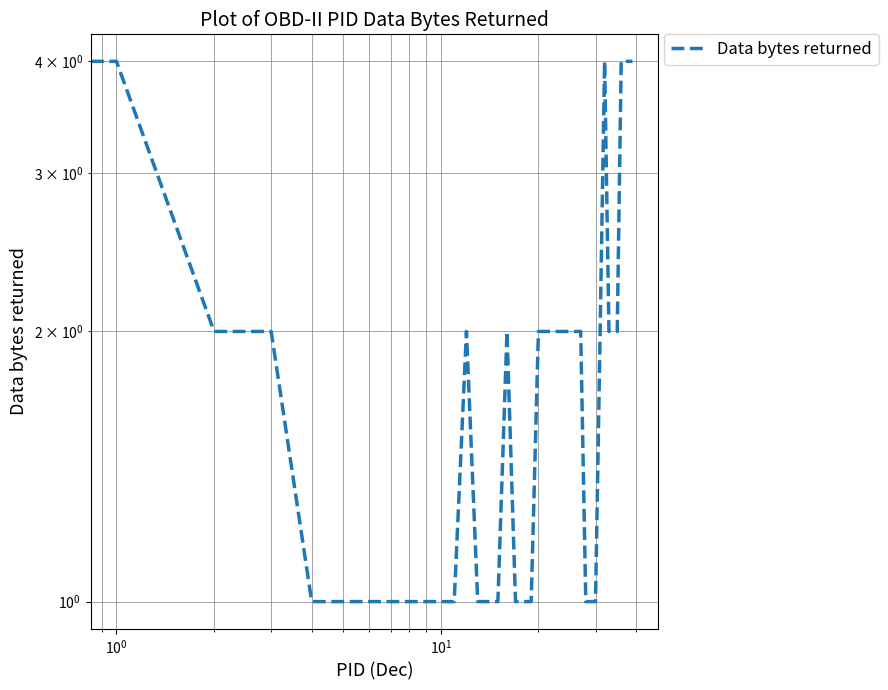

The value at 36 is 6. True or false?

False